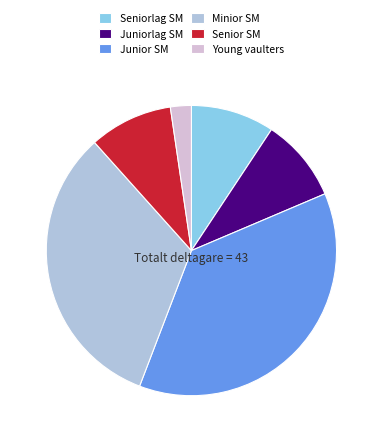

Which slice is the largest?

Junior SM